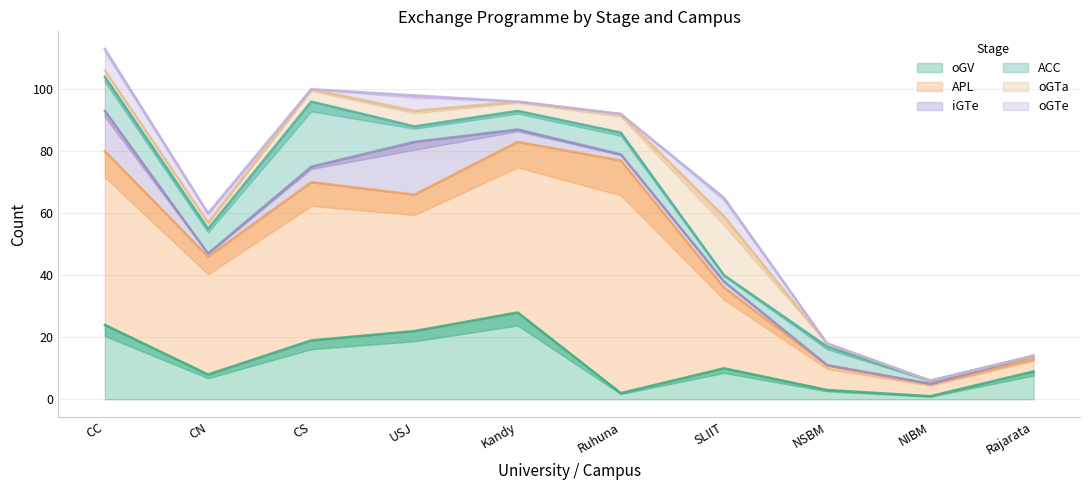

Which series has the largest total across all categories?

APL